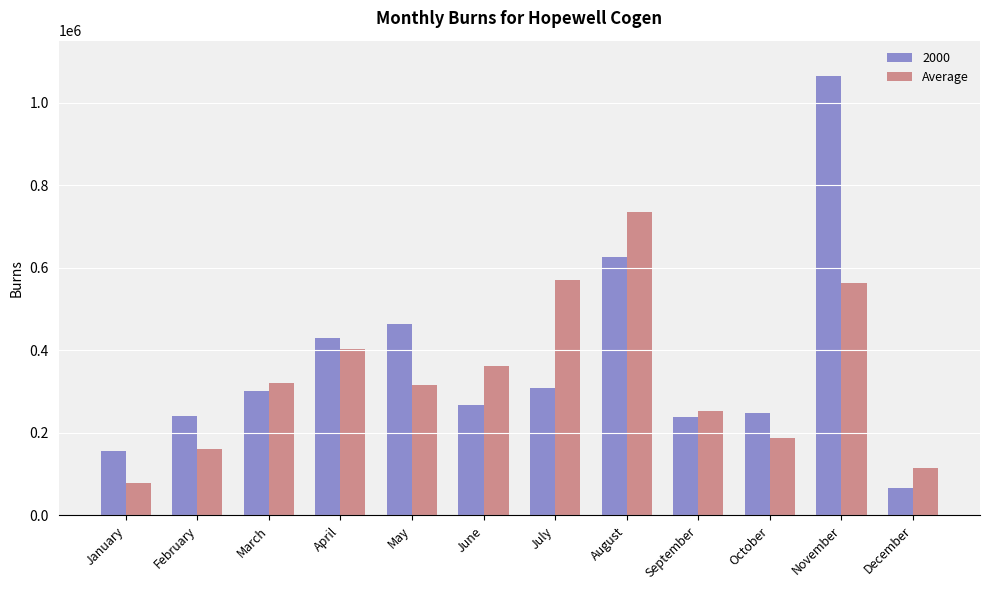

How many data points does each series have?

12